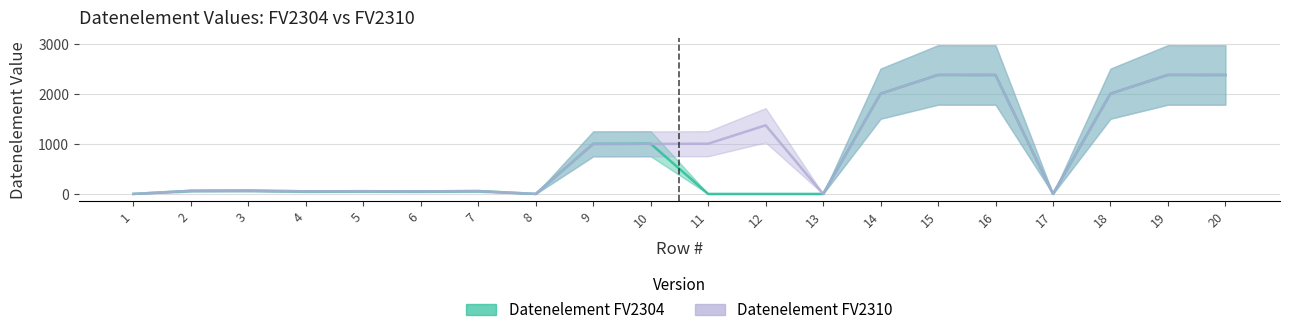

Which label corresponds to the smallest value in the chart?

1